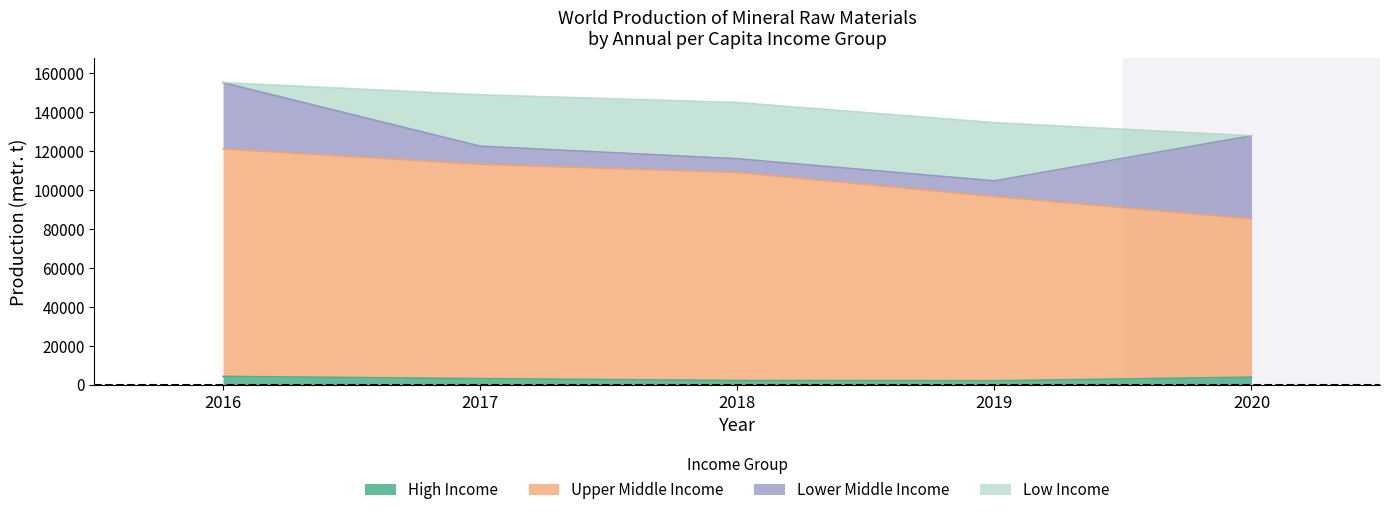

What is the minimum value shown in the chart?

2034